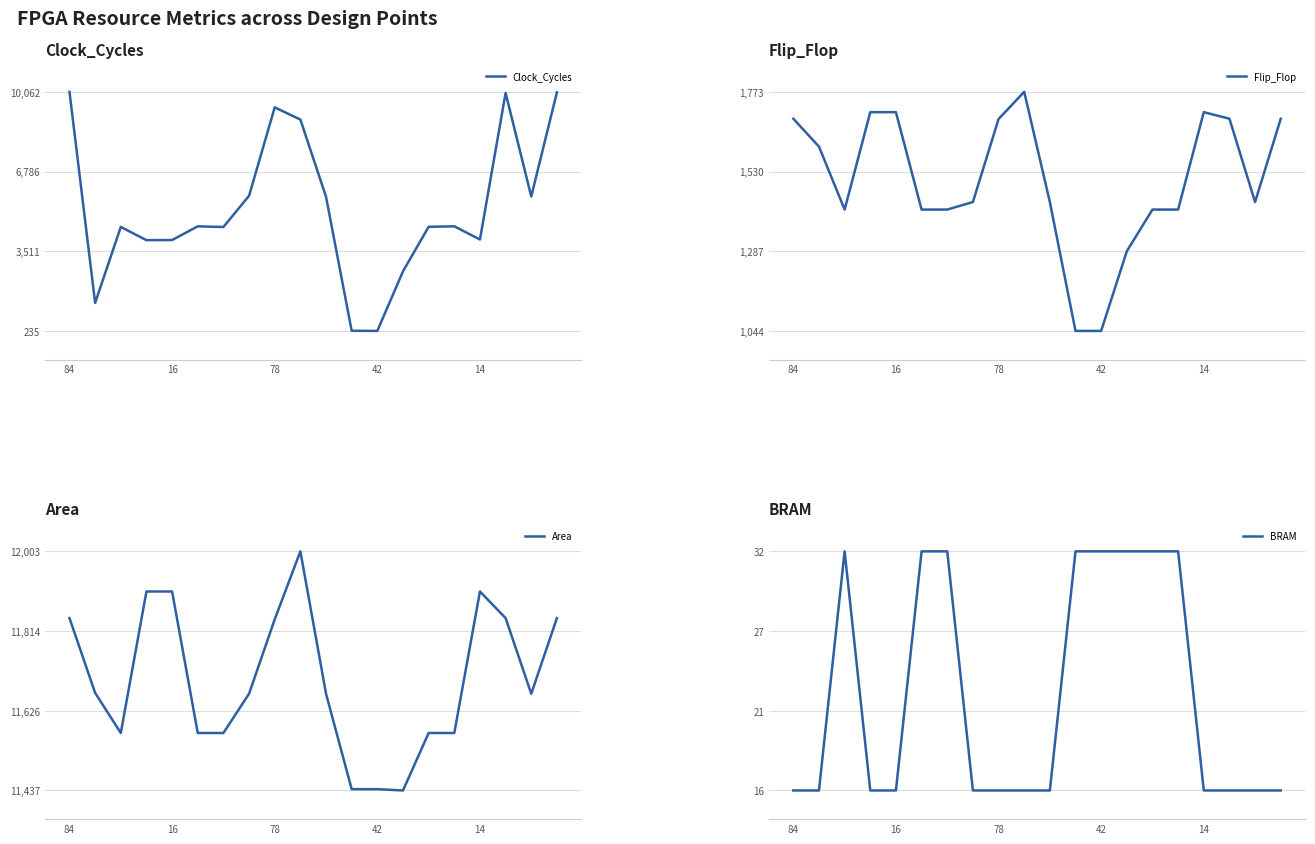

Does the chart display data point markers on the line(s)?

No